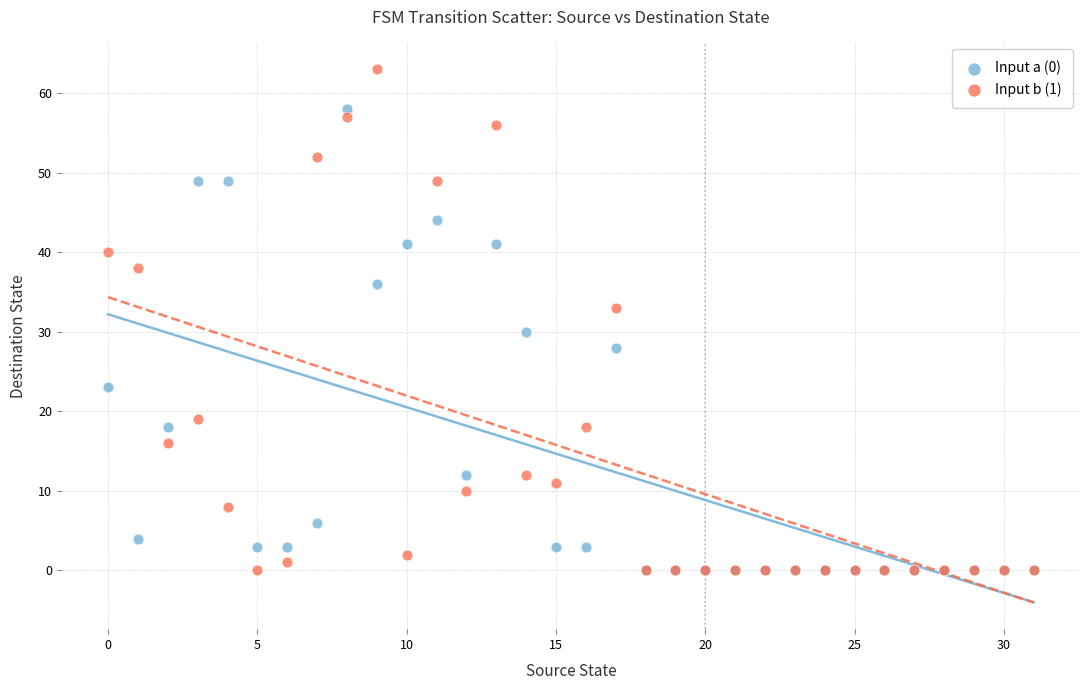

Across all series, what Y value is closest to 31?

30